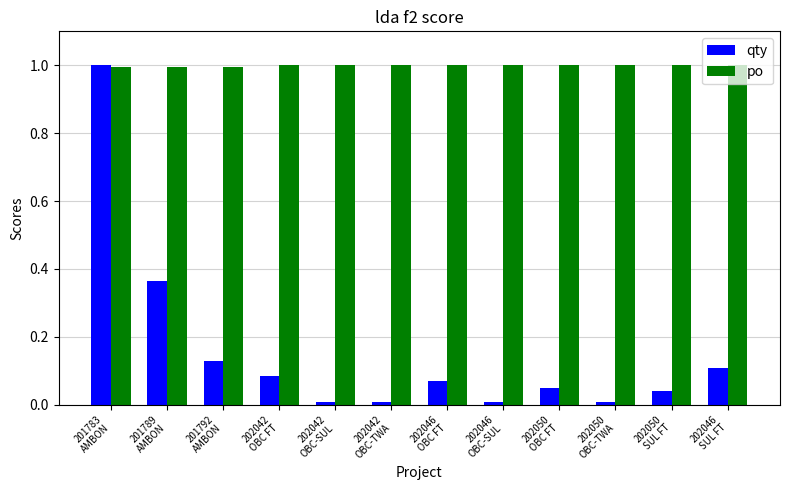

What position from the right is 202042
OBC FT?

9